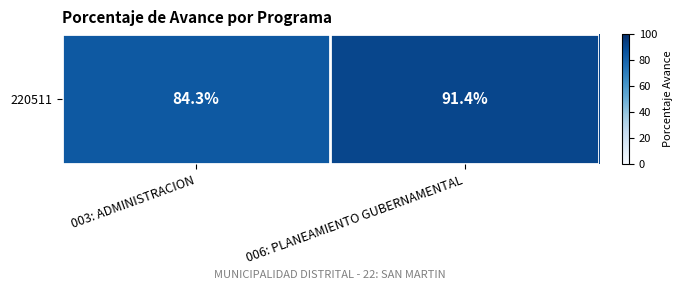

At which category does the chart reach its minimum across all series?

003: ADMINISTRACION